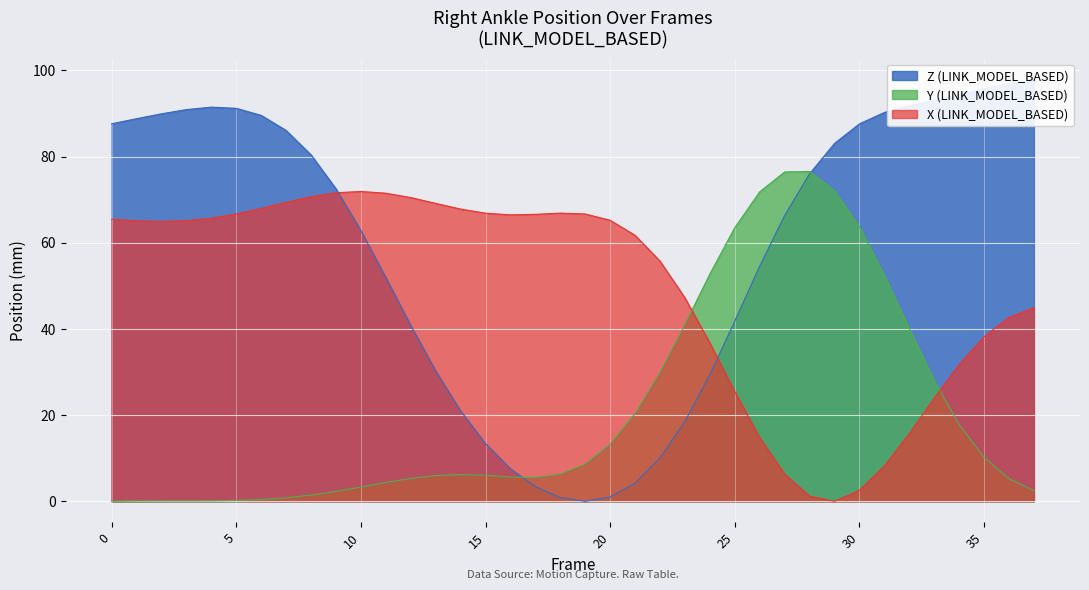

Reading left to right, transcribe all the data shown in this chart.

X: 0=65.4	1=65.1	2=65.0	3=65.1	4=65.7	5=66.7	6=68.0	7=69.4	8=70.7	9=71.6	10=71.9	11=71.5	12=70.5	13=69.1	14=67.8	15=66.9	16=66.5	17=66.6	18=66.9	19=66.7	20=65.2	21=61.7	22=55.7	23=47.2	24=36.7	25=25.4	26=14.8	27=6.3	28=1.2	29=0.0	30=2.6	31=8.2	32=15.7	33=23.9	34=31.7	35=38.2	36=42.7	37=44.9
Y: 0=0.0	1=0.1	2=0.1	3=0.1	4=0.1	5=0.2	6=0.4	7=0.8	8=1.4	9=2.3	10=3.3	11=4.4	12=5.3	13=6.0	14=6.2	15=6.0	16=5.6	17=5.5	18=6.3	19=8.6	20=13.2	21=20.4	22=29.9	23=41.0	24=52.7	25=63.5	26=71.8	27=76.4	28=76.5	29=72.1	30=63.6	31=52.4	32=40.0	33=28.0	34=17.8	35=10.2	36=5.2	37=2.5
Z: 0=87.6	1=88.8	2=89.9	3=90.9	4=91.5	5=91.2	6=89.6	7=86.1	8=80.4	9=72.5	10=62.8	11=51.9	12=40.8	13=30.2	14=21.0	15=13.4	16=7.5	17=3.4	18=0.9	19=0.0	20=1.0	21=4.2	22=10.1	23=18.6	24=29.4	25=41.8	26=54.6	27=66.3	28=76.0	29=83.0	30=87.6	31=90.2	32=91.8	33=93.0	34=94.3	35=95.7	36=97.0	37=97.8